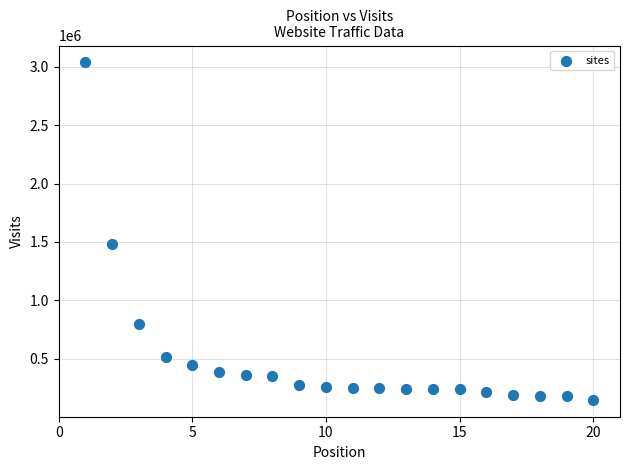

What Y value in the scatter plot is closest to 1592713?

1484840